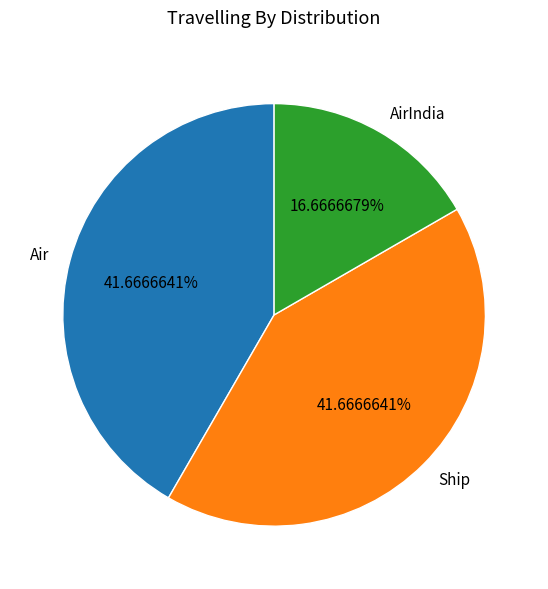

To the nearest percent, what portion does AirIndia represent?

17%